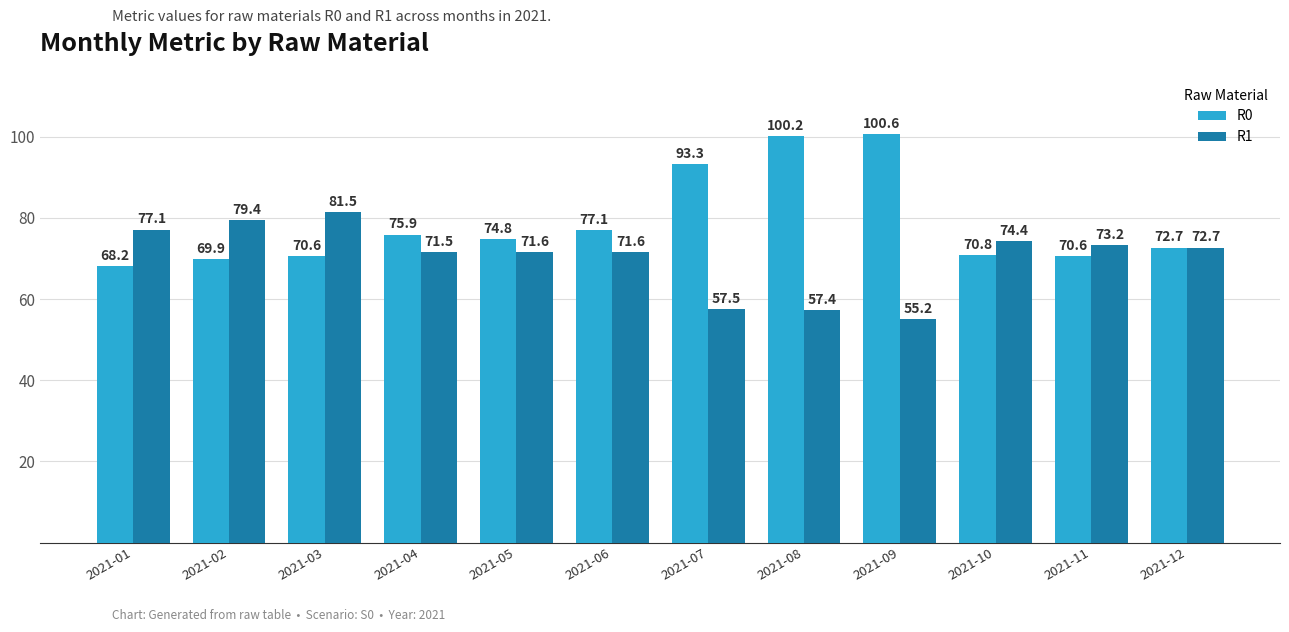

Which series changed the most between 2021-06 and 2021-09?

R0